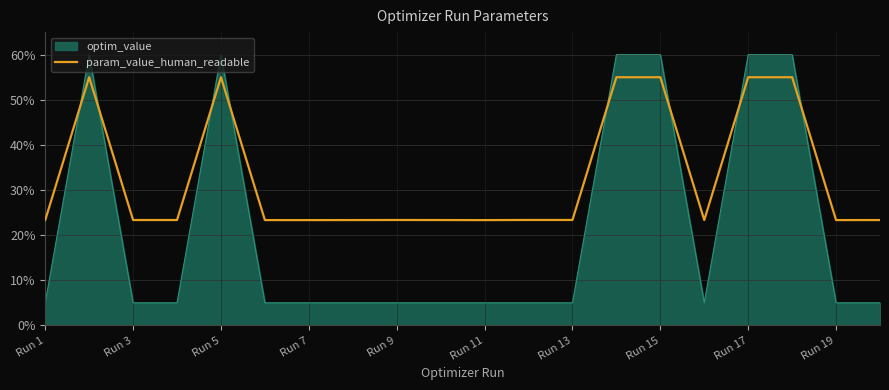

List the series in order of their overall mean, lowest first.

optim_value, param_value_human_readable